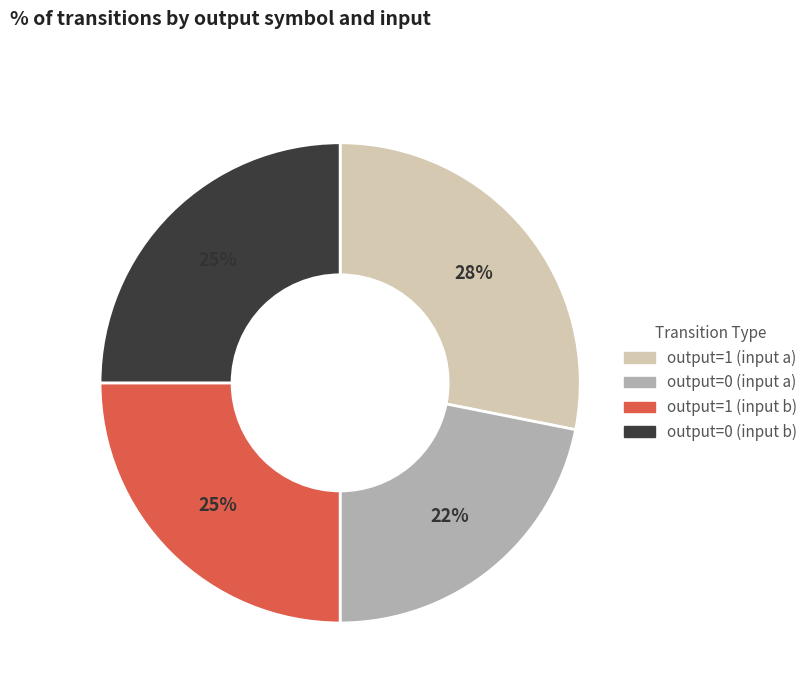

To the nearest percent, what is the difference between the largest and smallest slice percentages?

6%